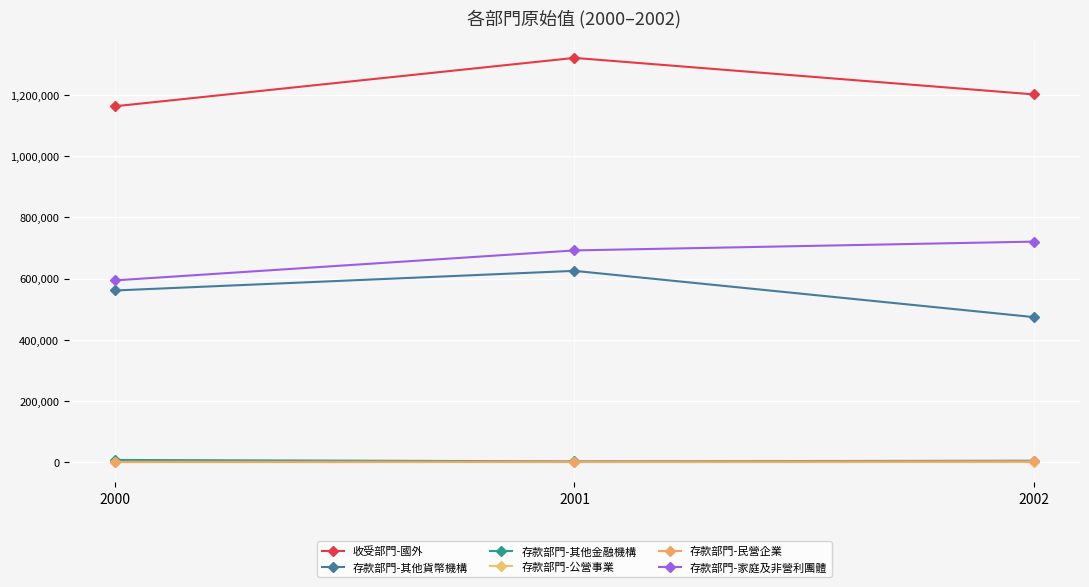

What is the total value across all series at 2000?

2326134